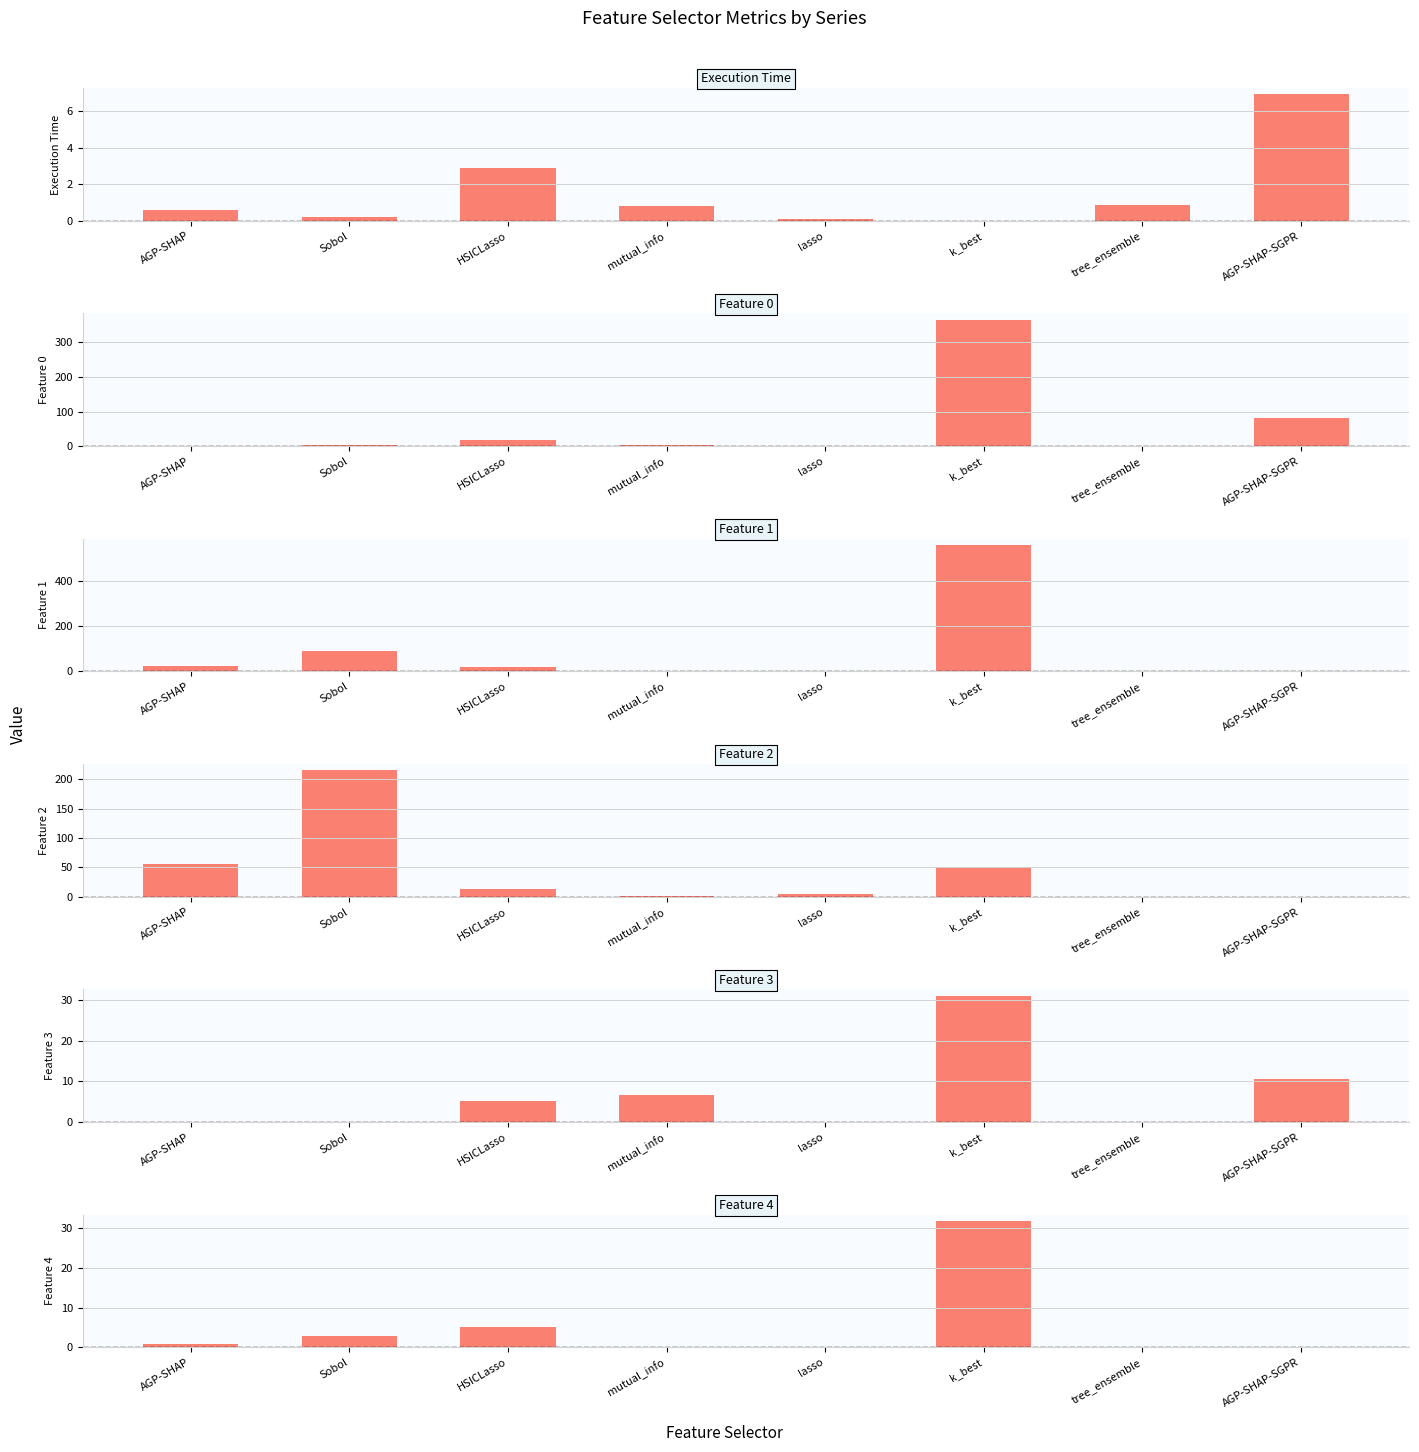

What is the difference between the maximum and minimum values in the Feature 2 series?

214.8